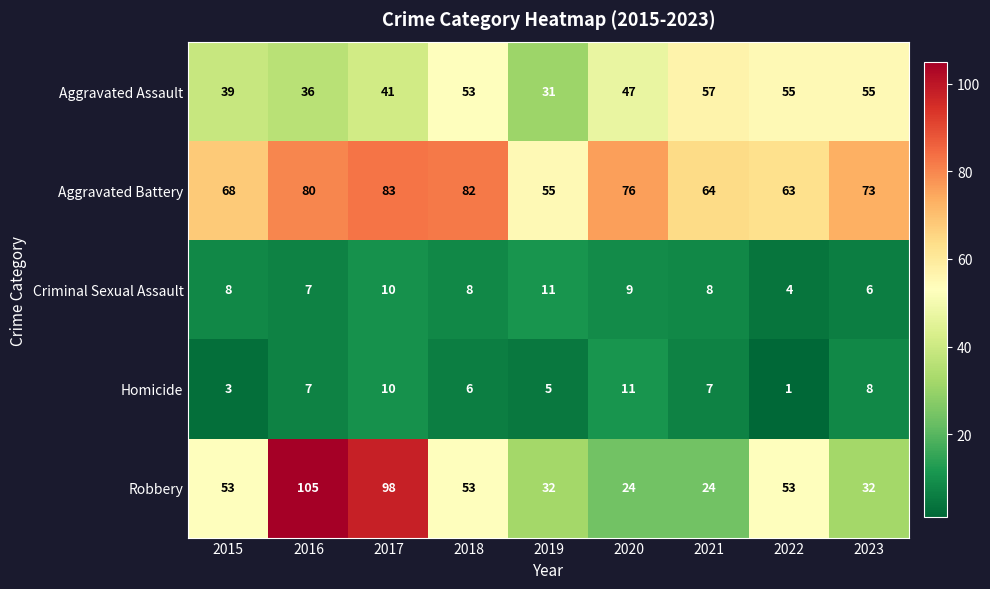

At how many categories does at least one series exceed 31?

9